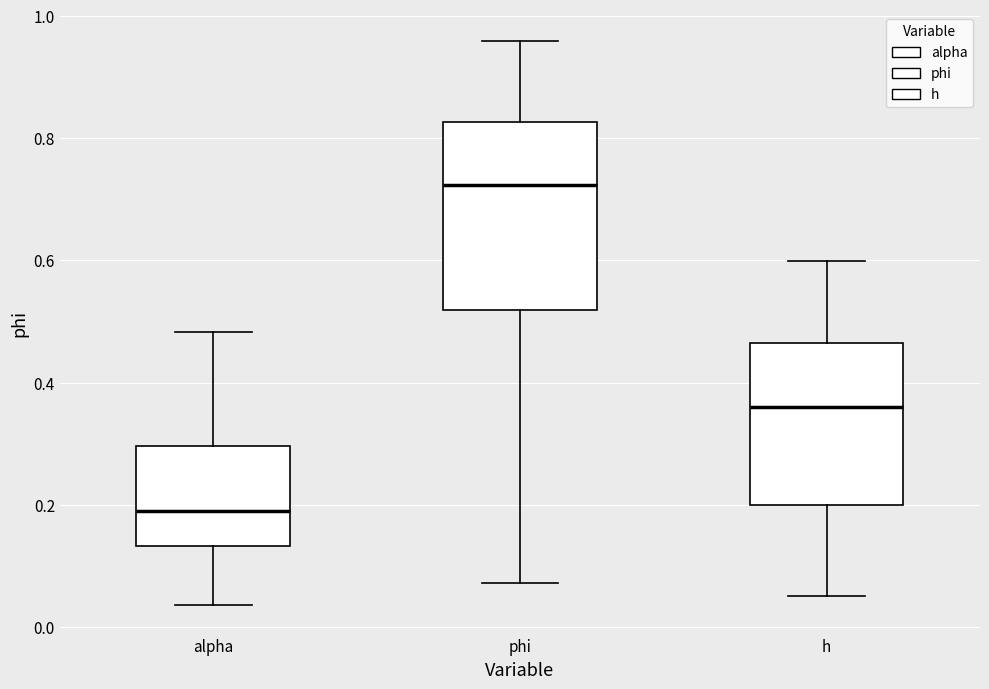

Where does the median line of the box for h sit on the y-axis? The values are not printed on the chart, so give them approximately, as read against the axis.

0.36